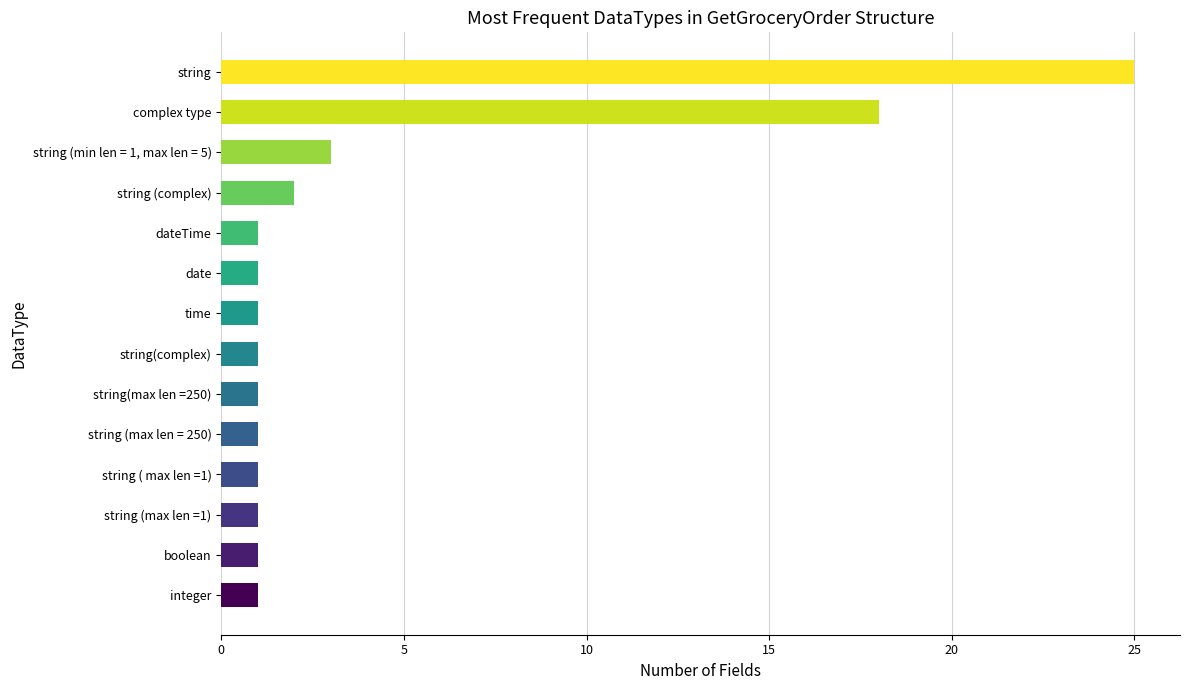

What is the greatest value displayed?

25